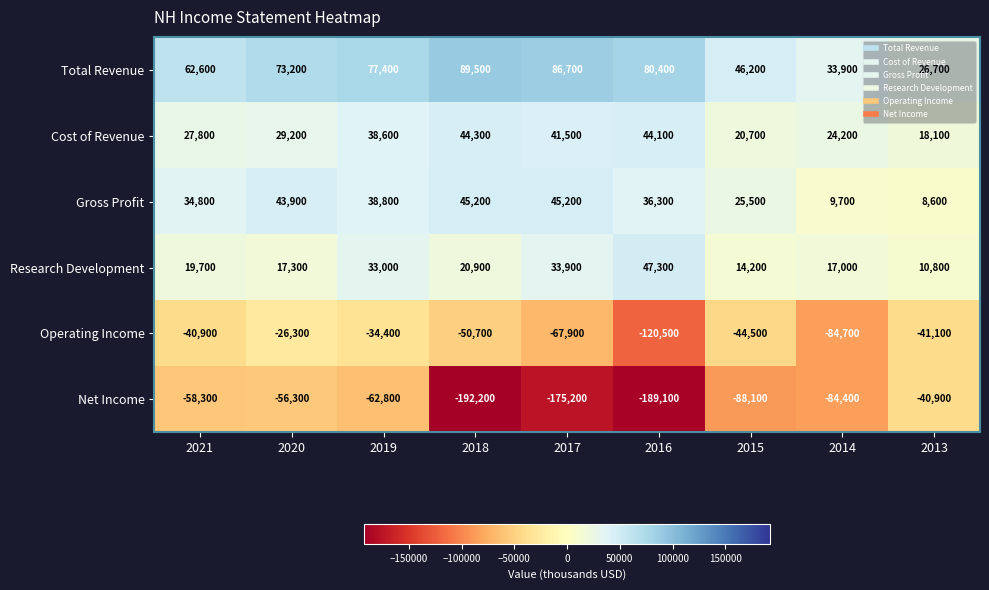

What is the sum of all Cost of Revenue values?

288500